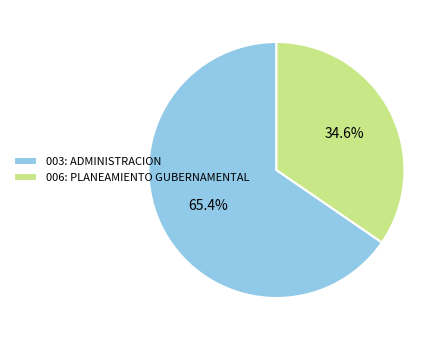

To the nearest percent, what percentage of the pie is 003: ADMINISTRACION?

65%